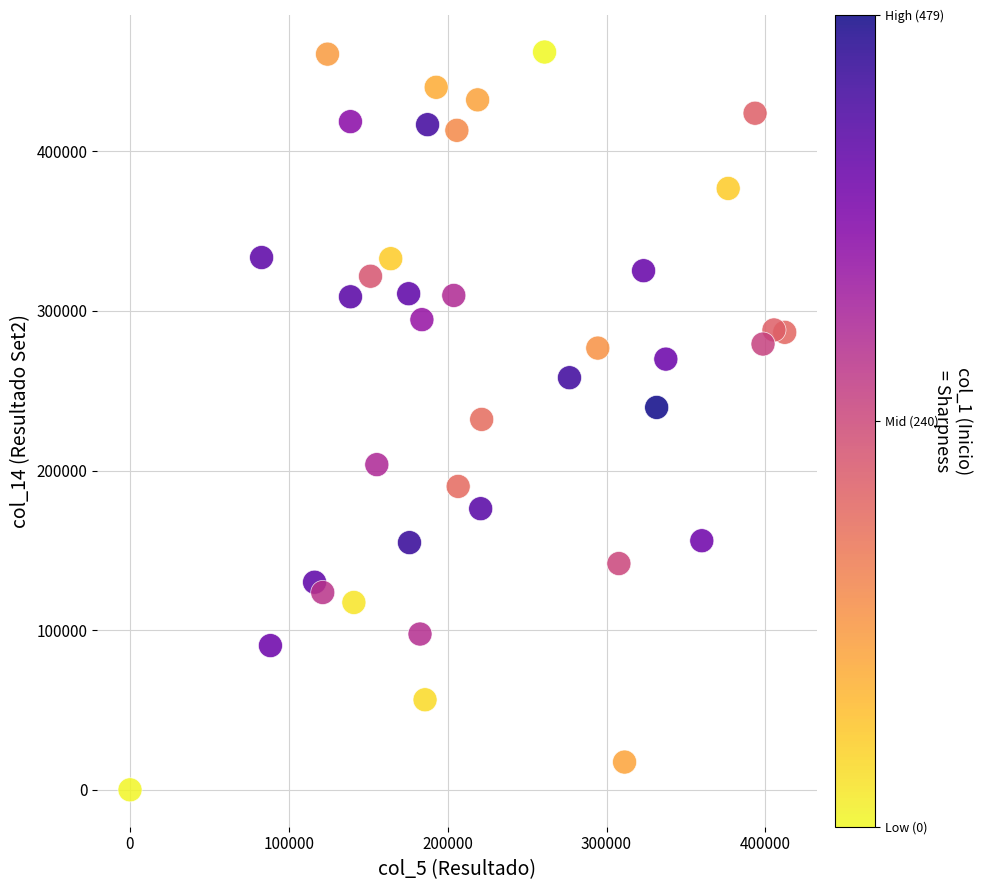

What is the range of Y values (max minus min)?

462151